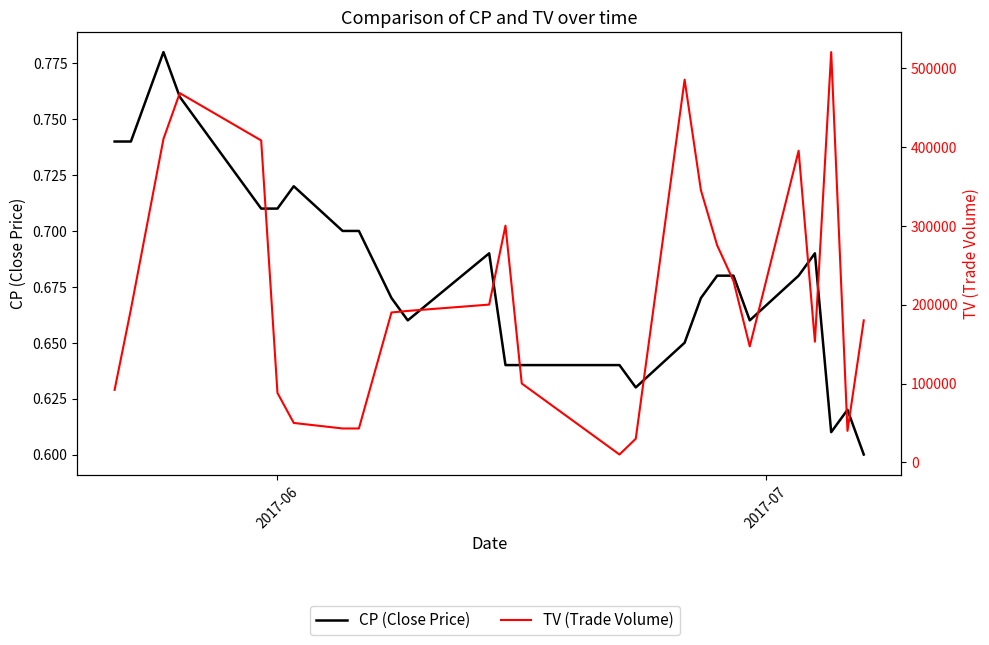

What is the average value of the CP (Close Price) series?

0.7